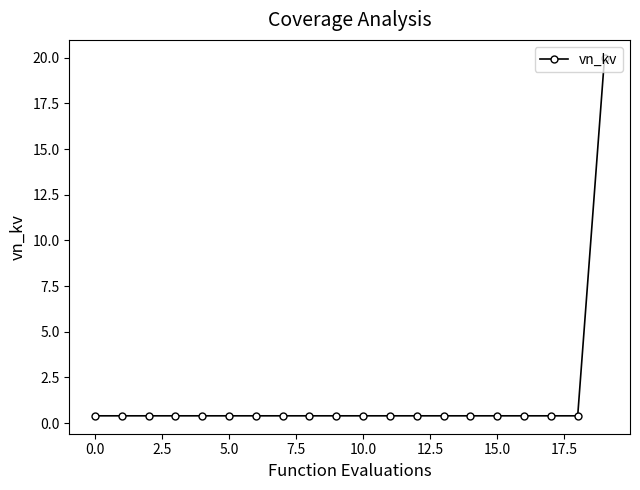

What is the value of the 20th point from the left?

20.0